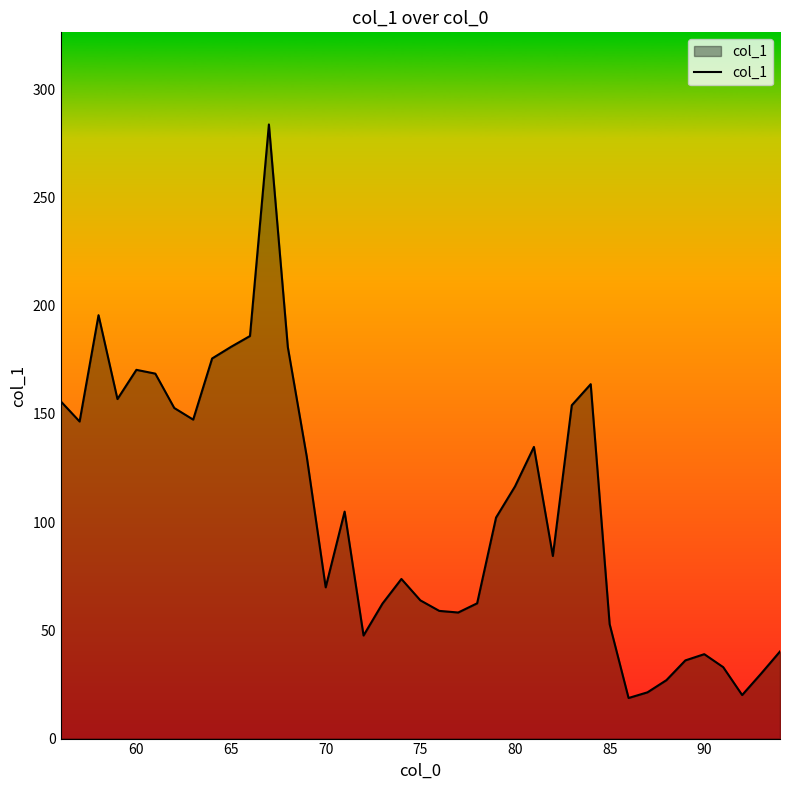

How many lines are shown in the chart?

1